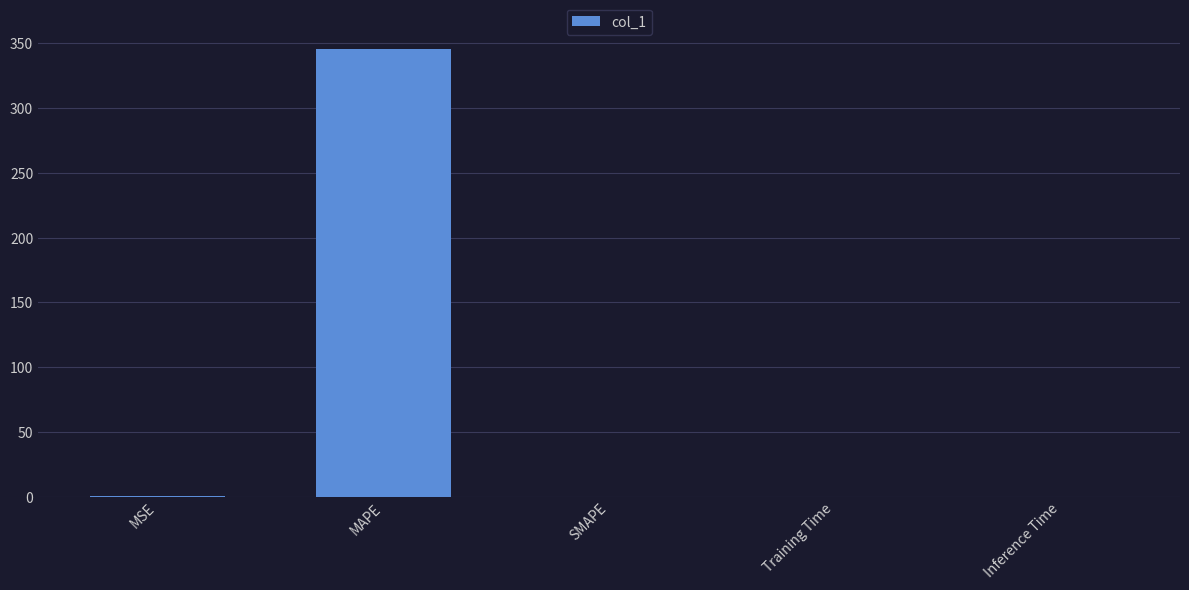

Between MSE and MAPE, which is larger?

MAPE